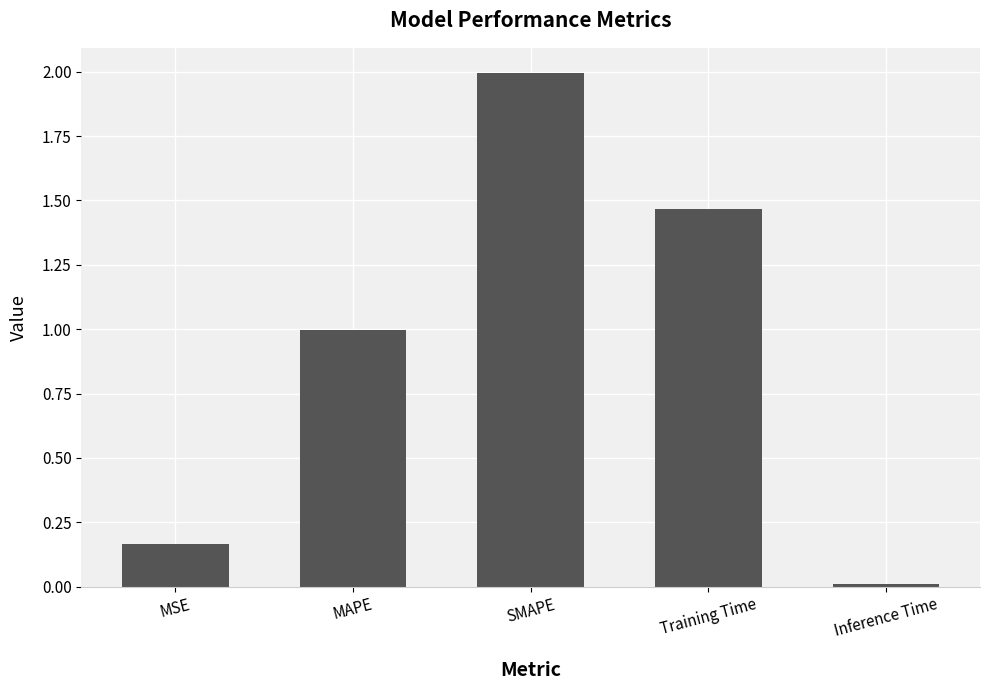

What is the label of the 2nd bar from the right?

Training Time